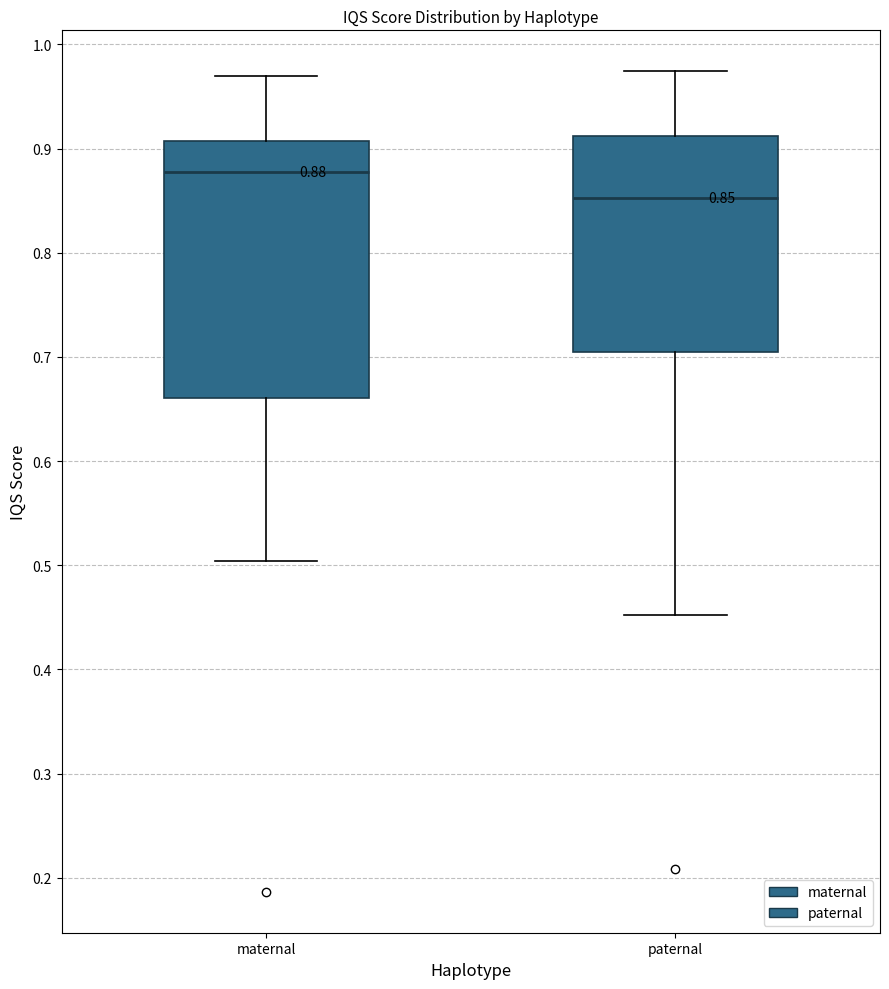

Comparing the boxes themselves (not the whiskers), which one is the tallest?

maternal